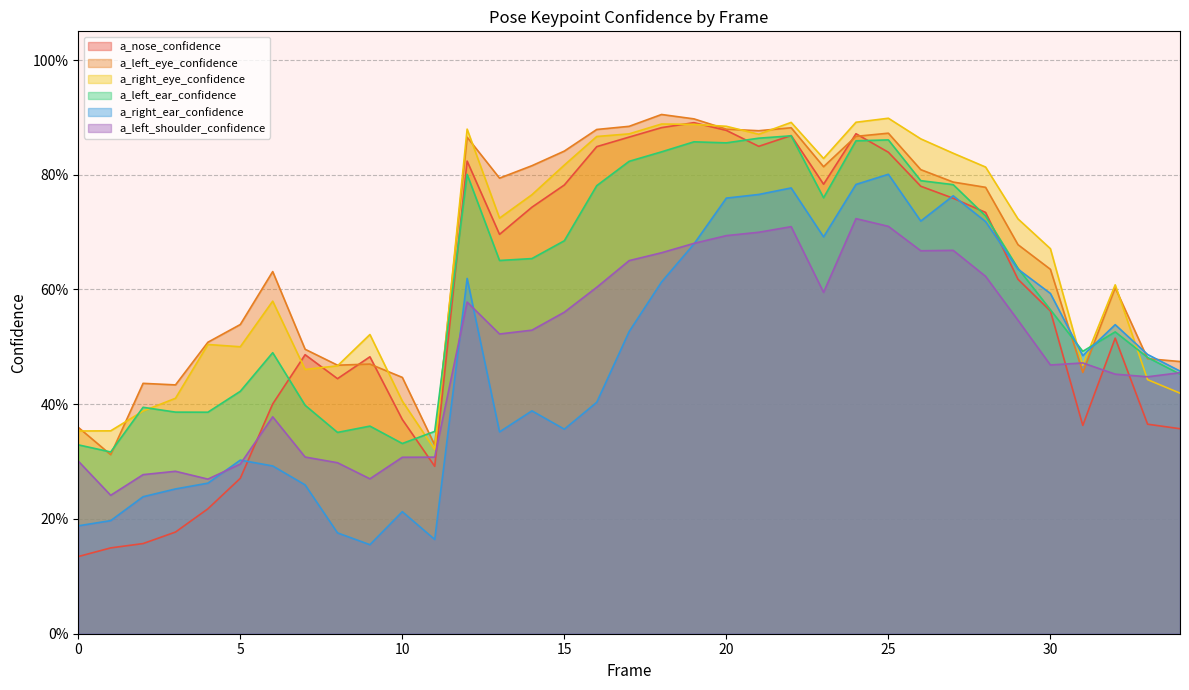

How many times do a_right_eye_confidence and a_right_ear_confidence cross each other?

3